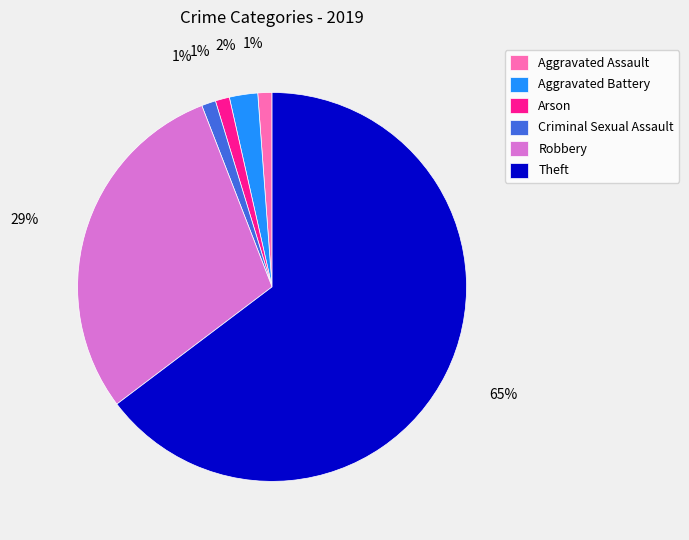

Which slice represents more than half of the pie?

Theft